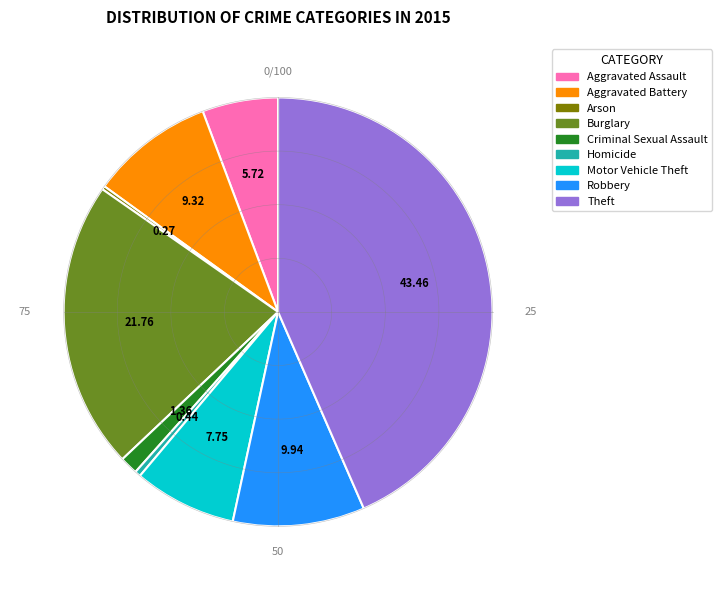

Rank the categories by value from highest to lowest.

Theft, Burglary, Robbery, Aggravated Battery, Motor Vehicle Theft, Aggravated Assault, Criminal Sexual Assault, Homicide, Arson